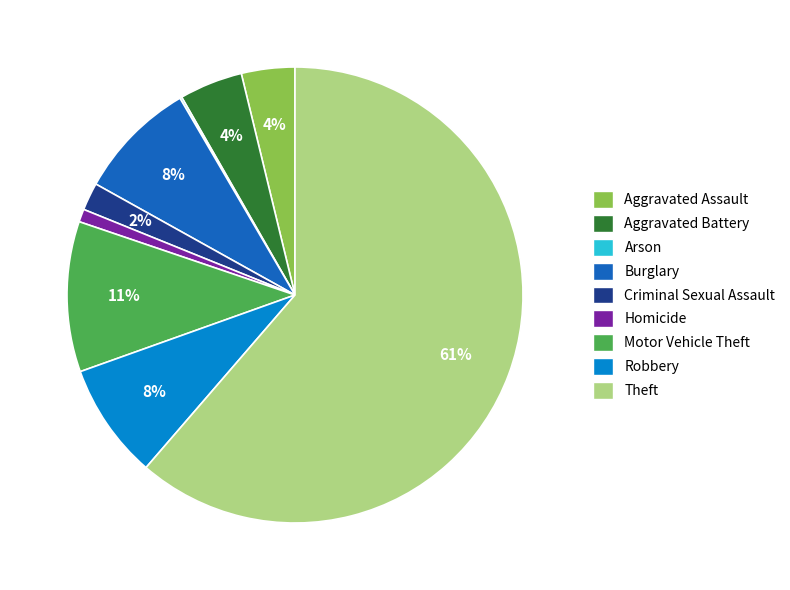

Is the sum of Criminal Sexual Assault and Homicide greater than half?

No